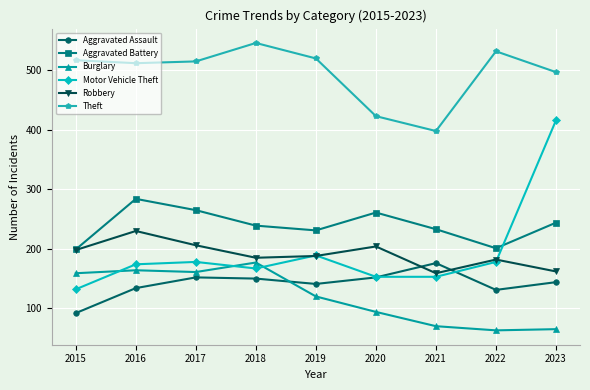

Which series has the largest total across all categories?

Theft